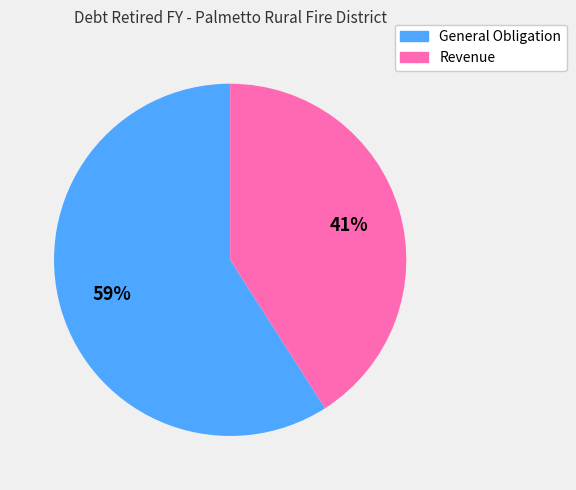

Which slice is the smallest?

Revenue